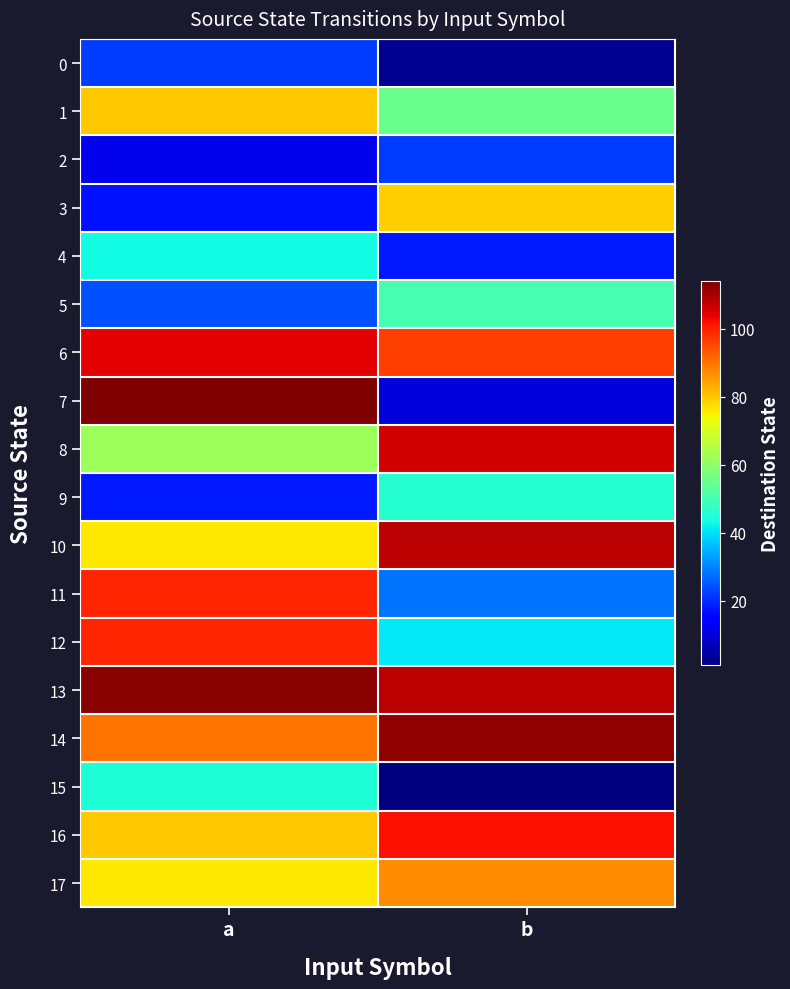

At how many categories does at least one series exceed 82?

2